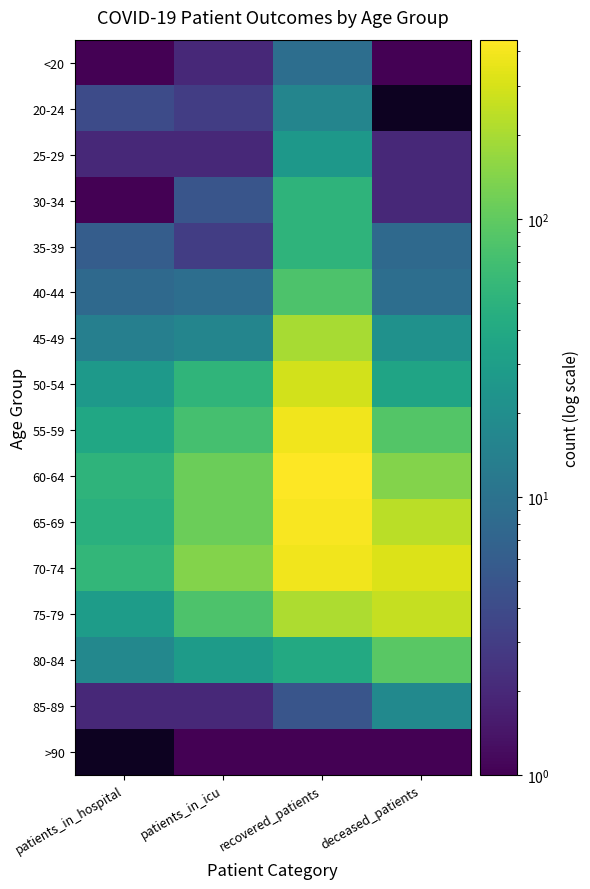

What is the total value across all series at patients_in_hospital?

306